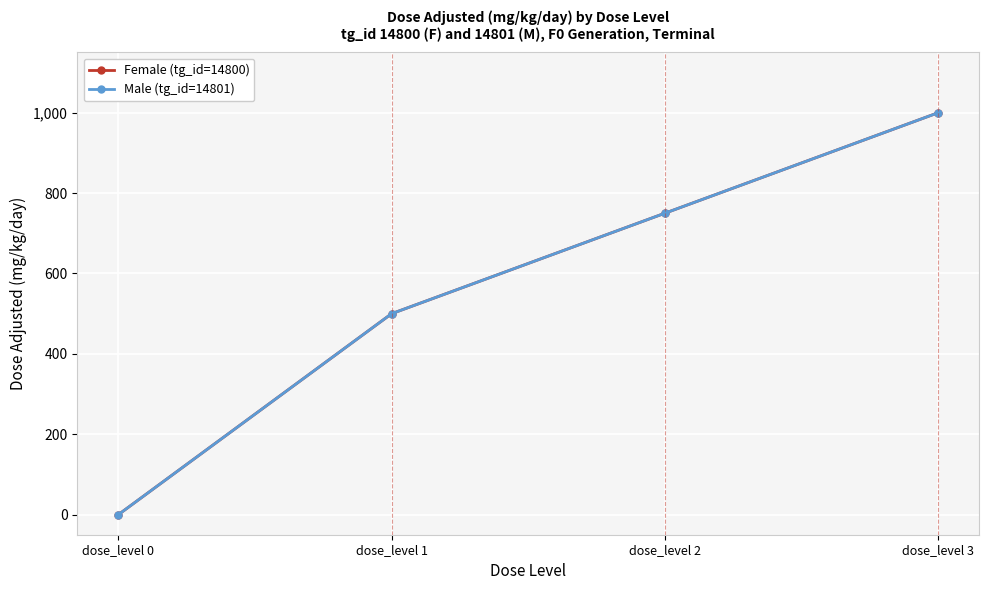

Which series has the largest total across all categories?

Female (tg_id=14800)